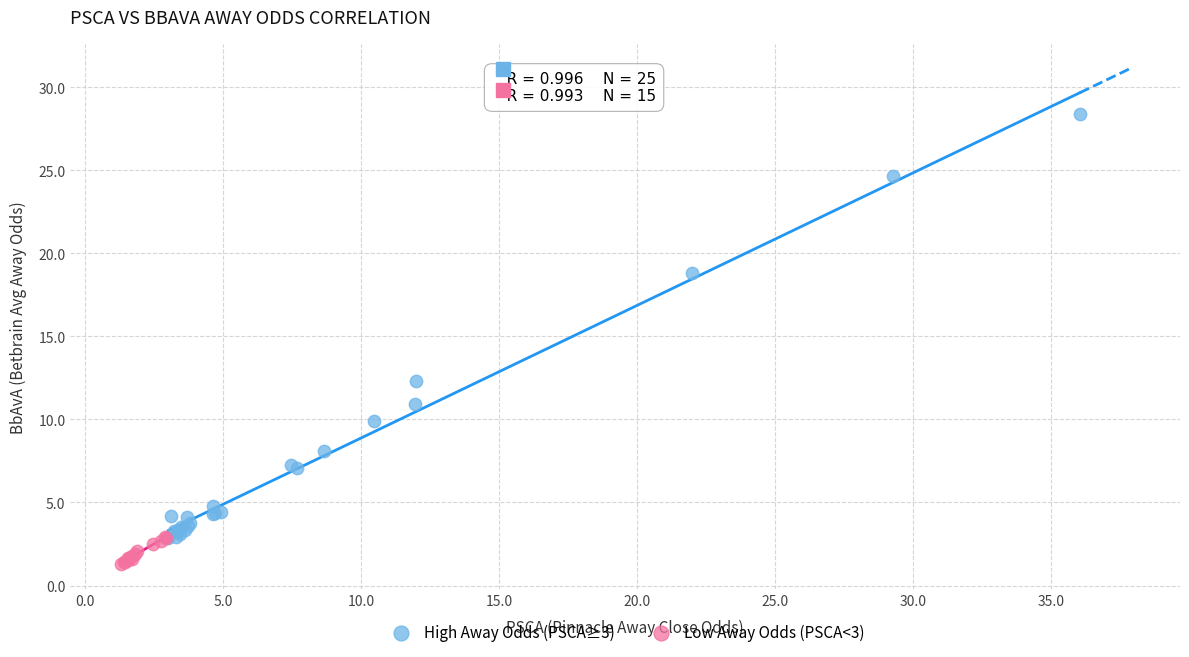

Which series reaches the minimum Y coordinate?

Low Away Odds (PSCA<3)